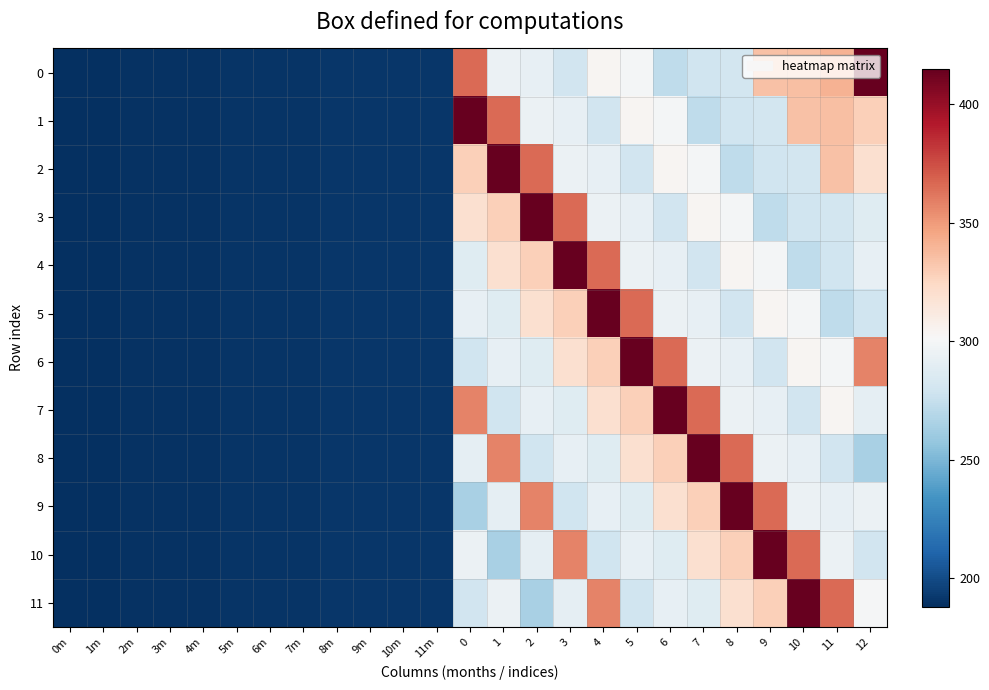

At how many categories does at least one series exceed 250?

13